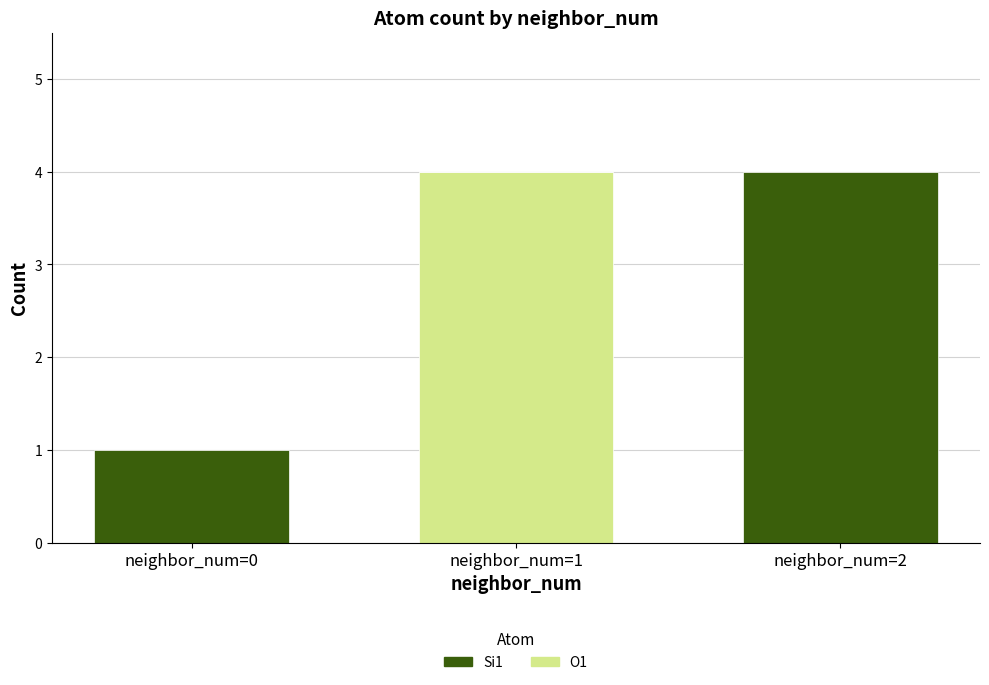

The value of O1 at neighbor_num=0 is 0. True or false?

True